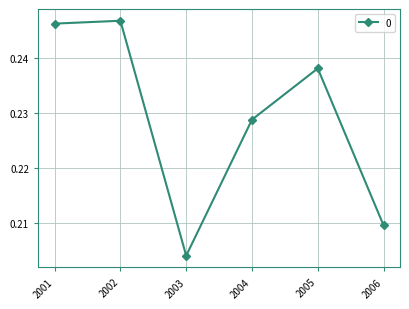

How many lines are shown in the chart?

1